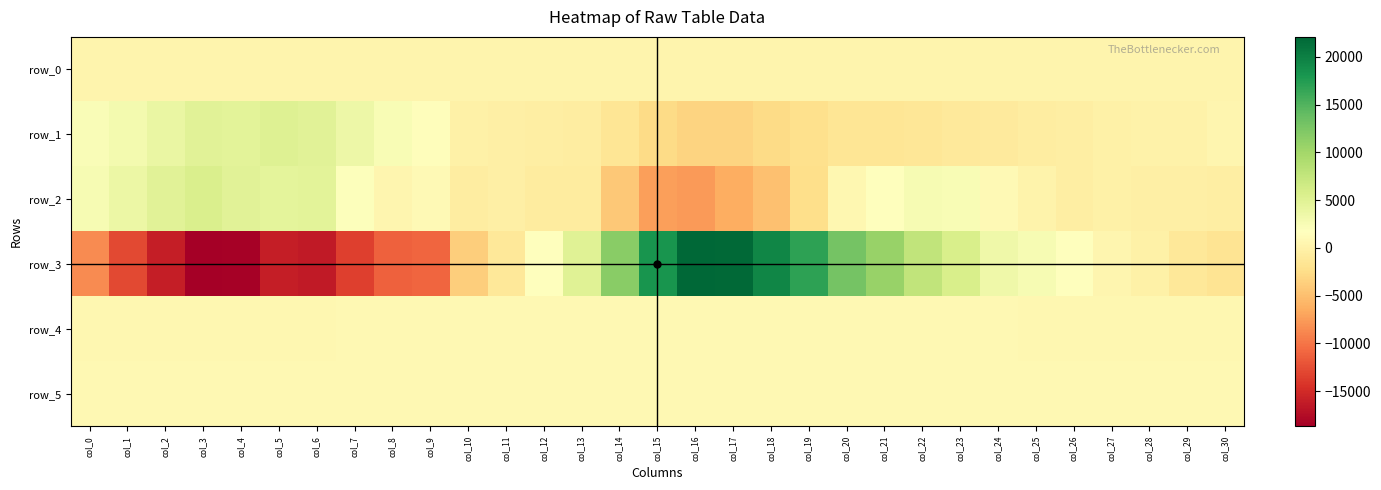

Which series has the largest range (max minus min)?

row_3